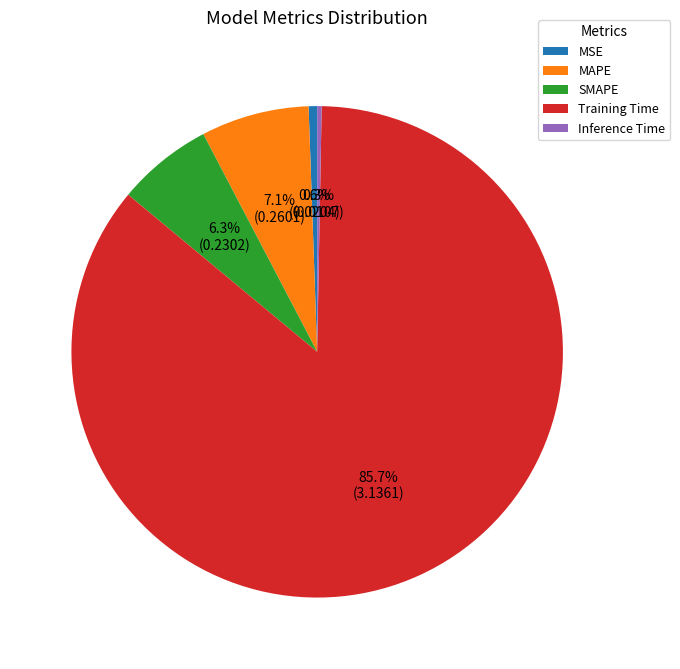

Do Training Time and MAPE together represent more than half of the pie?

Yes